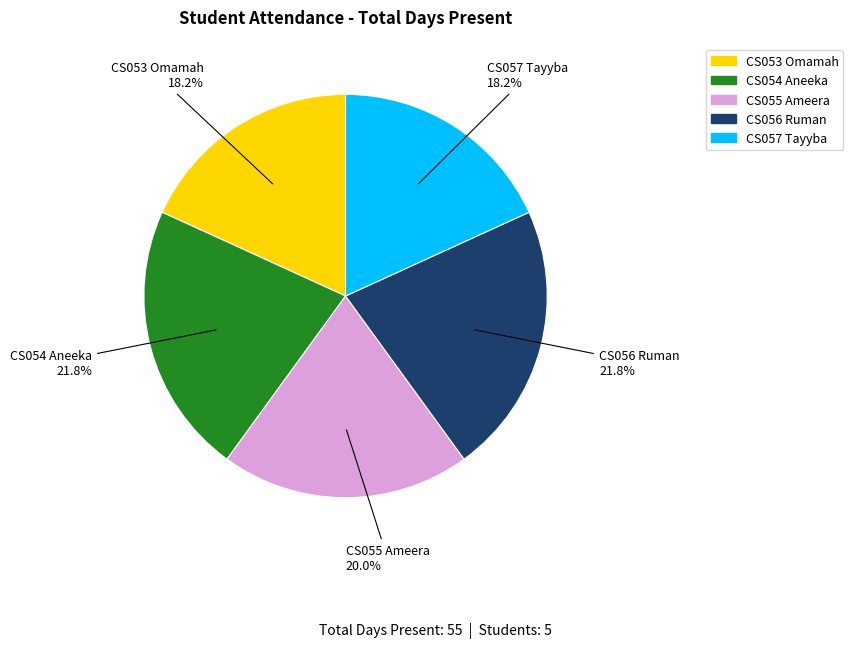

The CS057 Tayyba slice represents 8% of the pie. True or false?

False